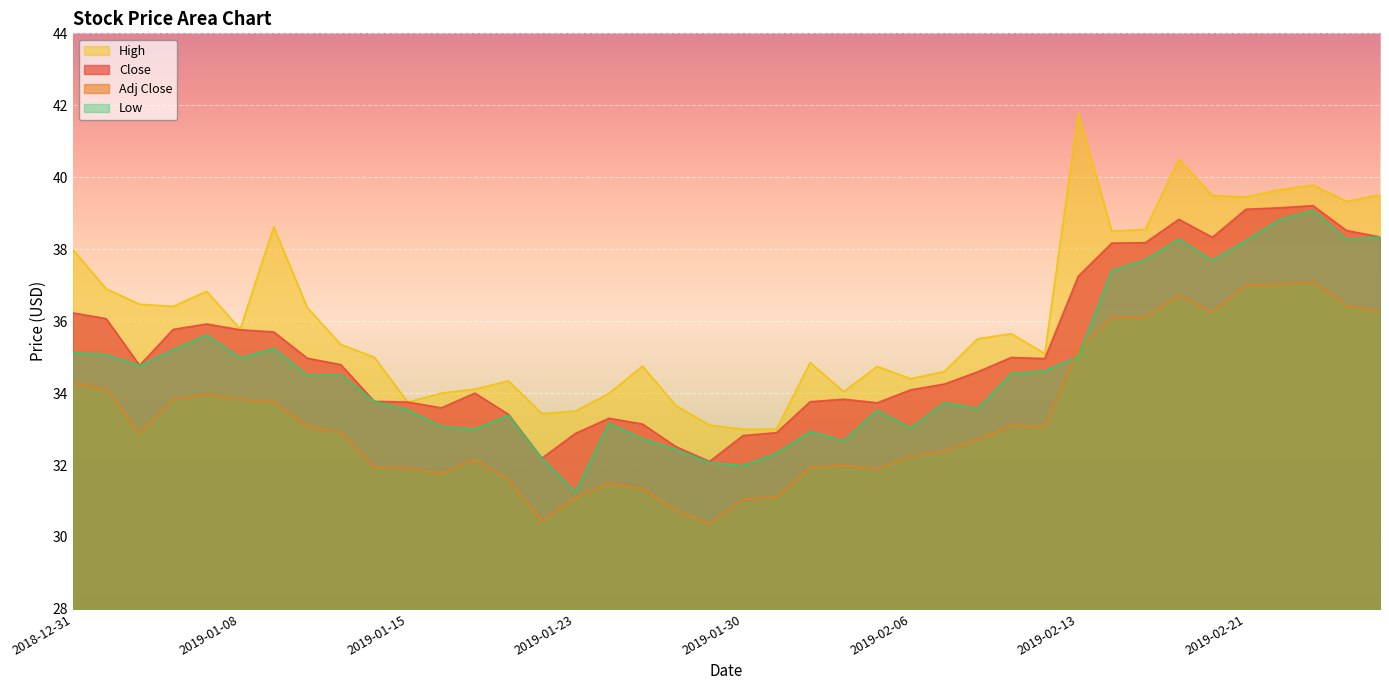

What is the value of the Close point at the 31st from the left?

37.2